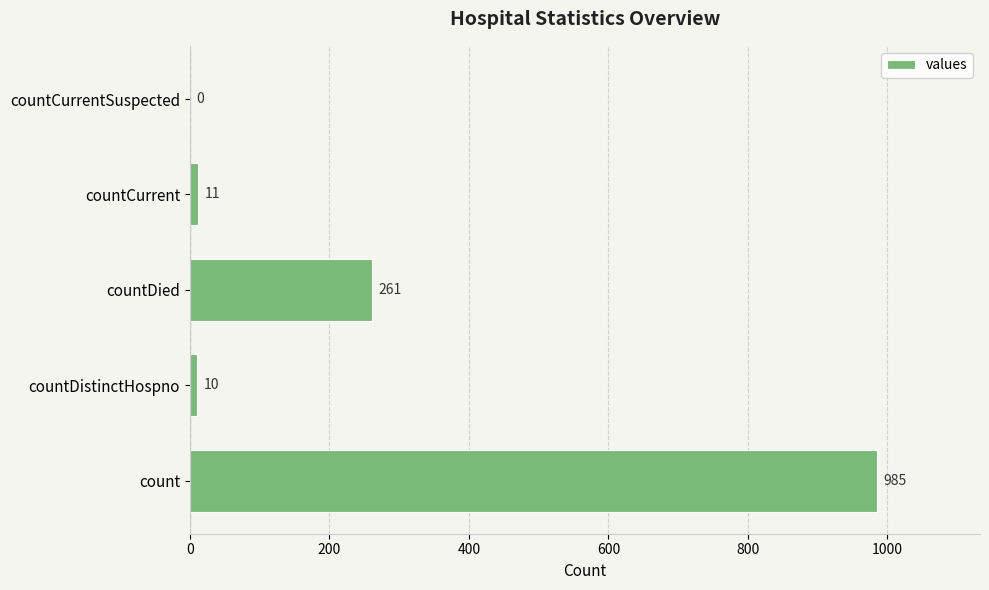

Is it true that the value at count is 985?

True